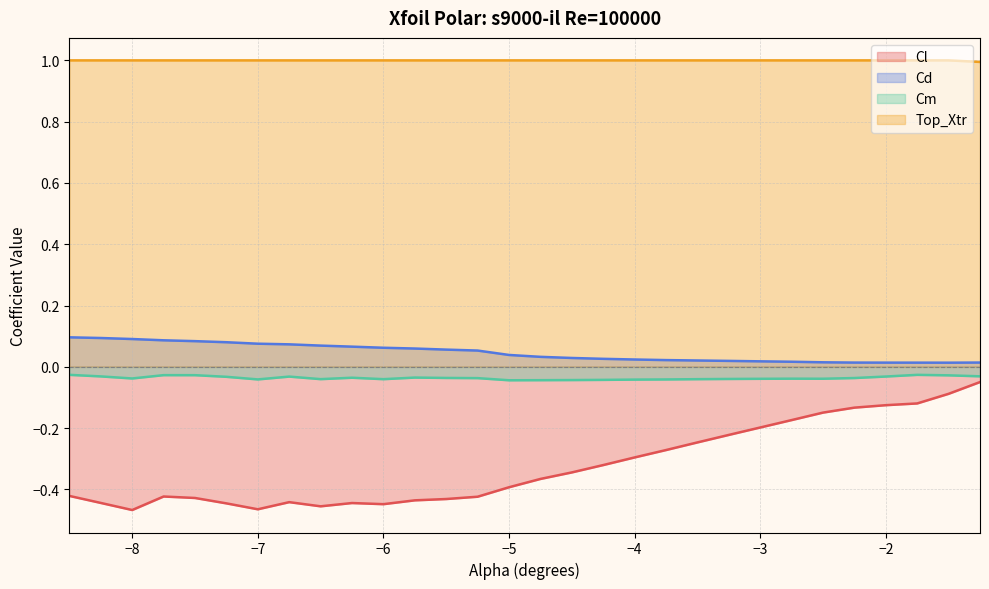

Which series has the largest total across all categories?

Top_Xtr